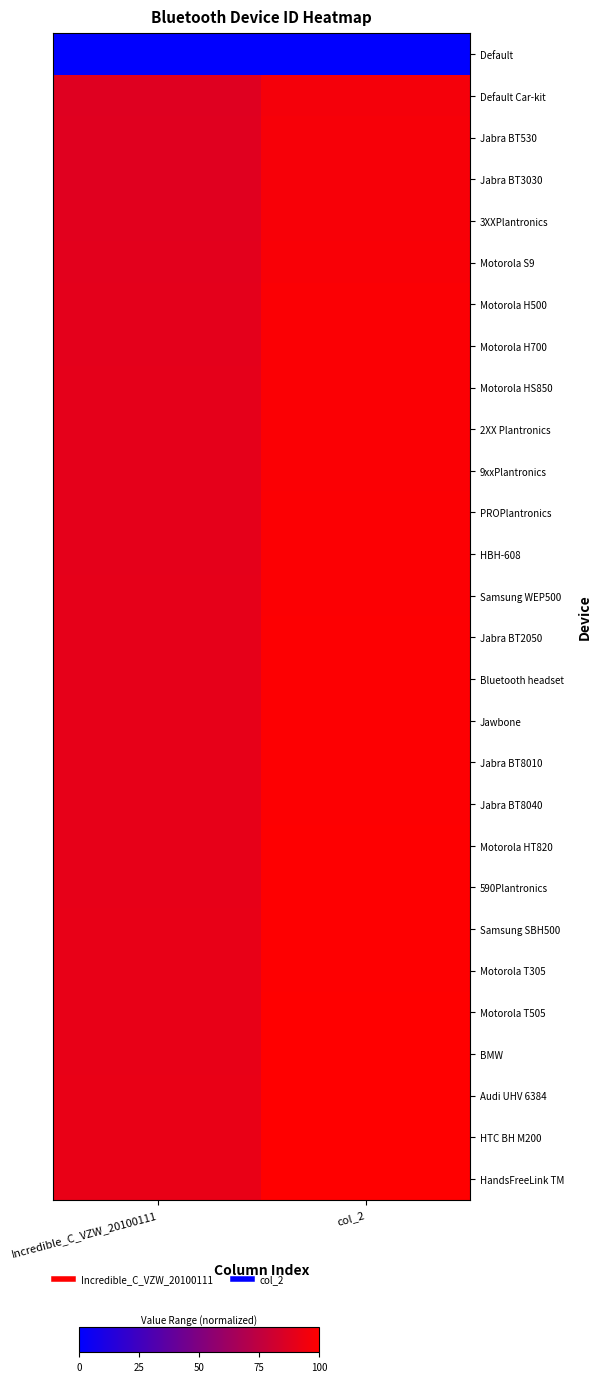

Which label corresponds to the smallest value in the chart?

Incredible_C_VZW_20100111